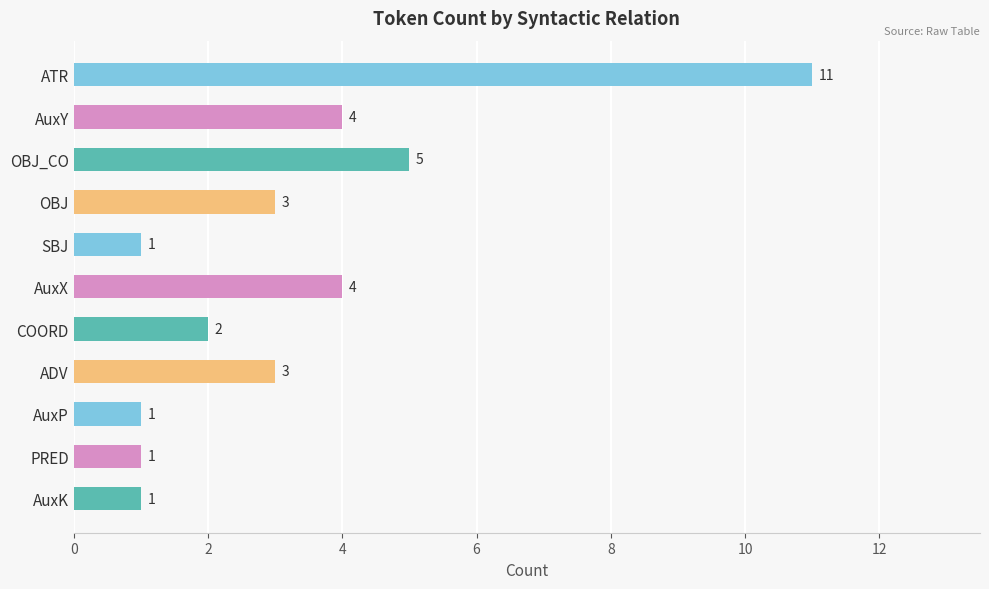

Count the number of data series in this chart.

1